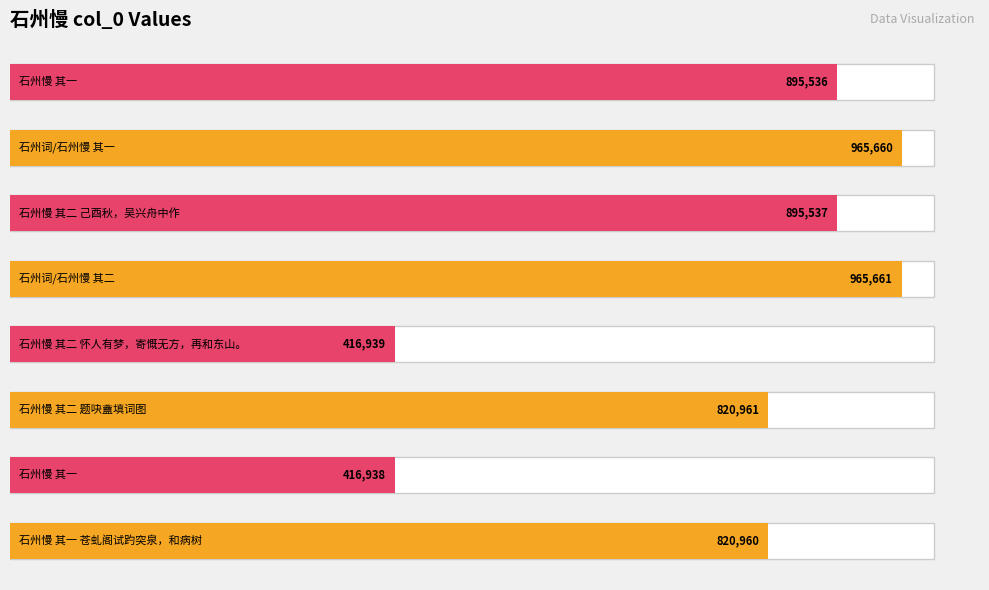

Reading left to right, transcribe all the data shown in this chart.

820960	416938	820961	416939	965661	895537	965660	895536